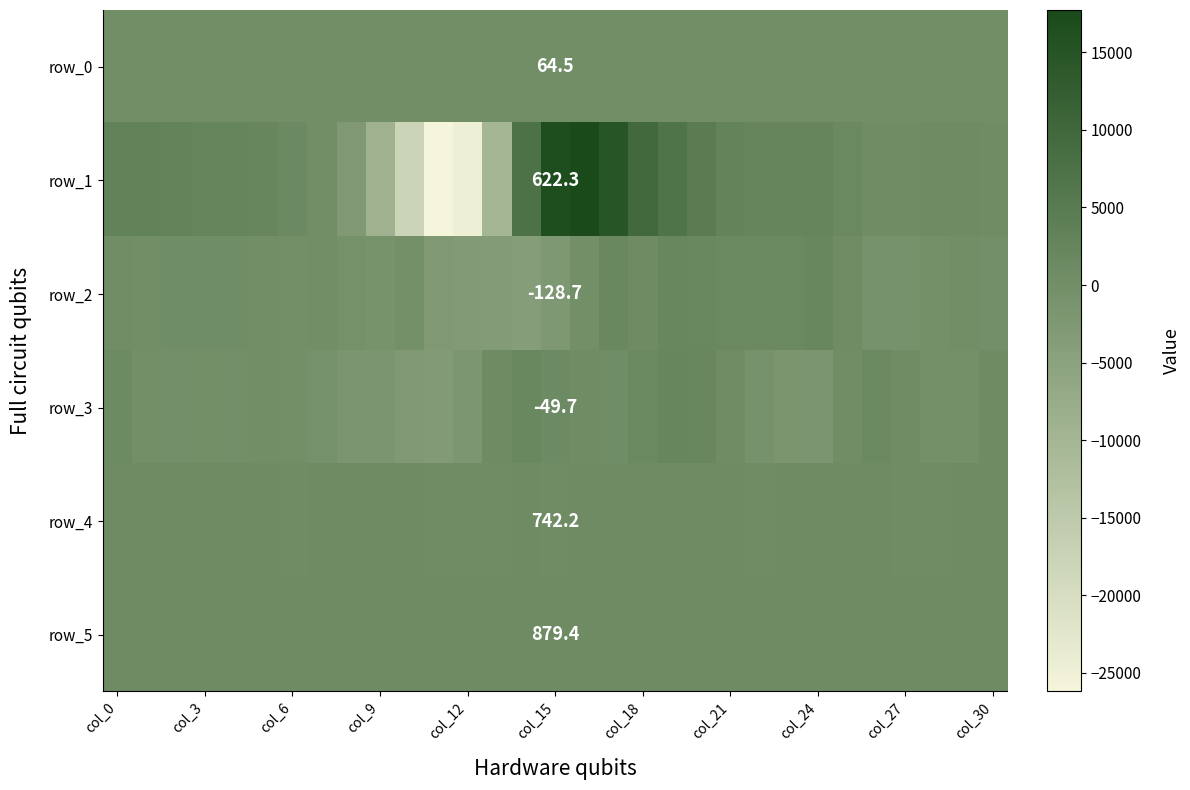

Count the number of data series in this chart.

6